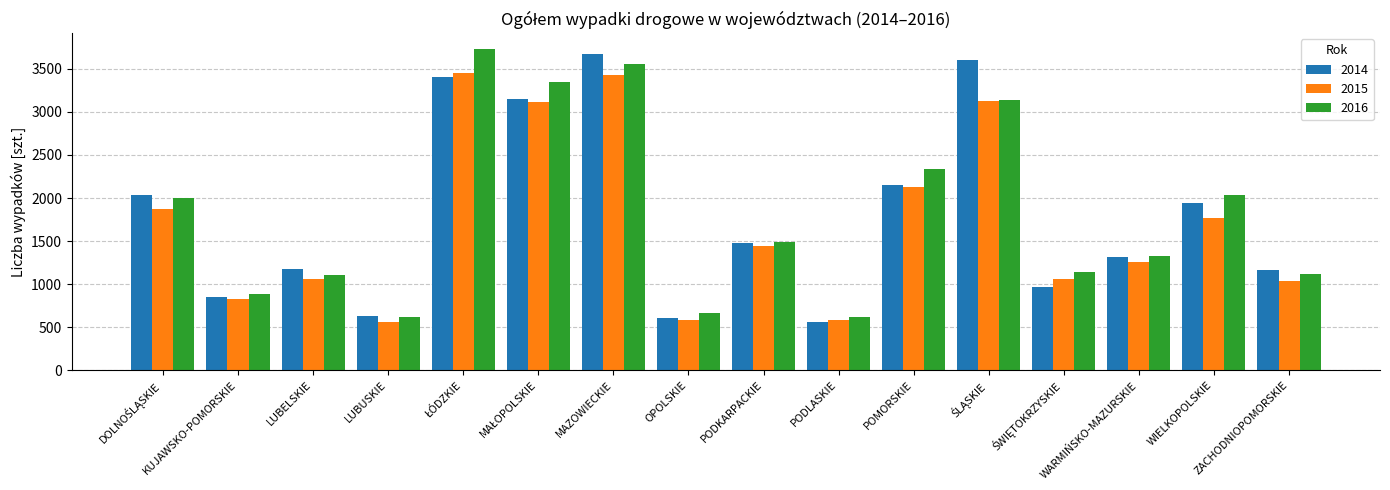

What are all the series names shown in the legend?

2014, 2015, 2016